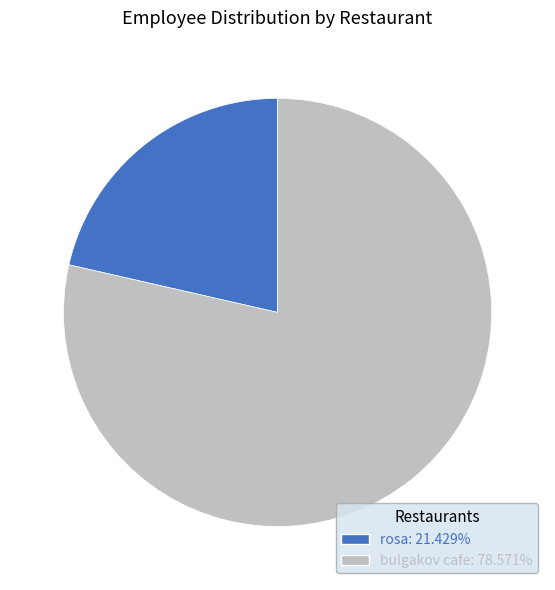

Is bulgakov cafe the majority of the pie?

Yes